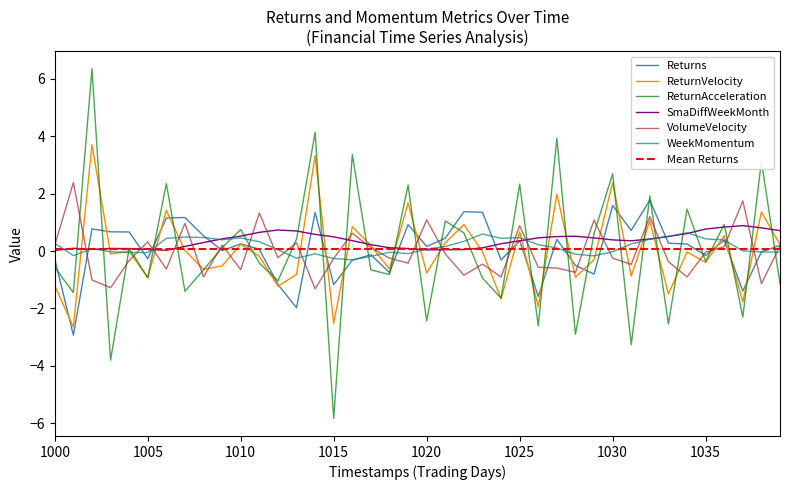

How many intersections are there between Returns and WeekMomentum?

15